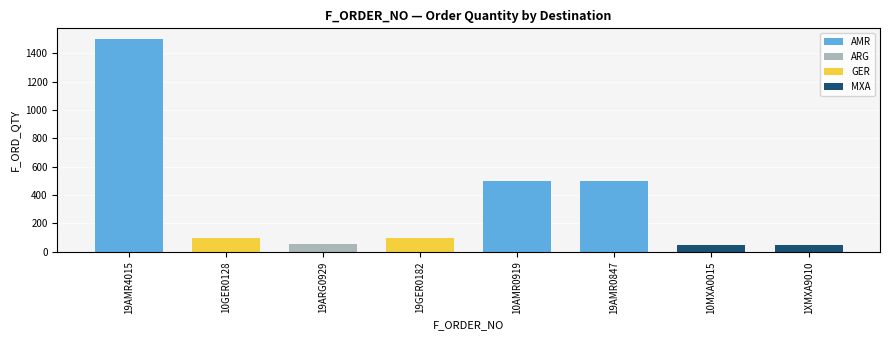

True or false: the data shows 50 at 10MXA0015.

True